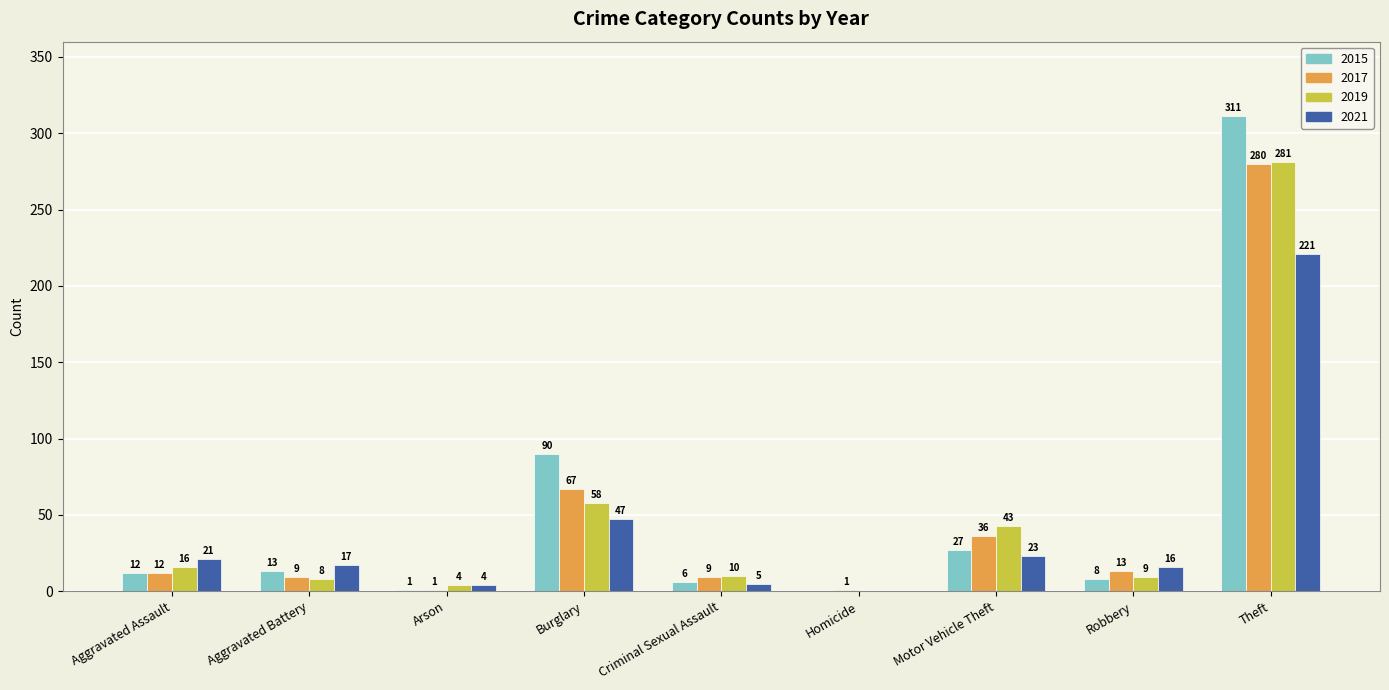

Reading left to right, extract all data points from this chart.

2015: Aggravated Assault=12	Aggravated Battery=13	Arson=1	Burglary=90	Criminal Sexual Assault=6	Homicide=0	Motor Vehicle Theft=27	Robbery=8	Theft=311
2017: Aggravated Assault=12	Aggravated Battery=9	Arson=1	Burglary=67	Criminal Sexual Assault=9	Homicide=1	Motor Vehicle Theft=36	Robbery=13	Theft=280
2019: Aggravated Assault=16	Aggravated Battery=8	Arson=4	Burglary=58	Criminal Sexual Assault=10	Homicide=0	Motor Vehicle Theft=43	Robbery=9	Theft=281
2021: Aggravated Assault=21	Aggravated Battery=17	Arson=4	Burglary=47	Criminal Sexual Assault=5	Homicide=0	Motor Vehicle Theft=23	Robbery=16	Theft=221